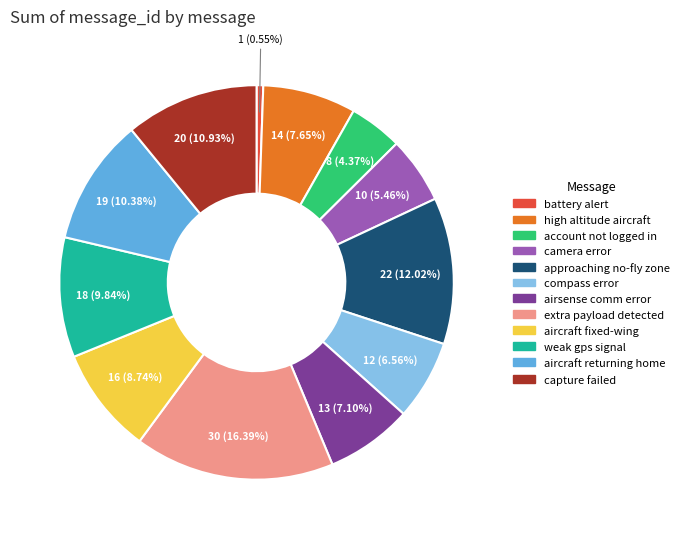

Is there any slice that represents more than half of the pie?

No